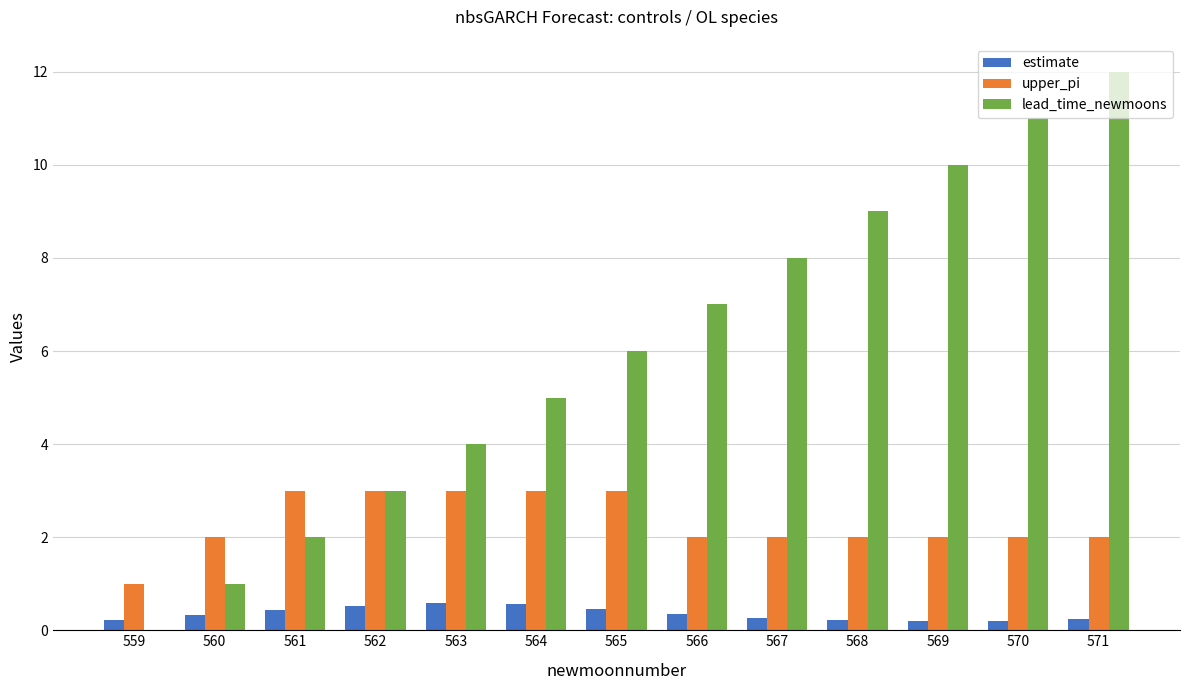

Is it true that lead_time_newmoons equals 5.8 at 570?

False